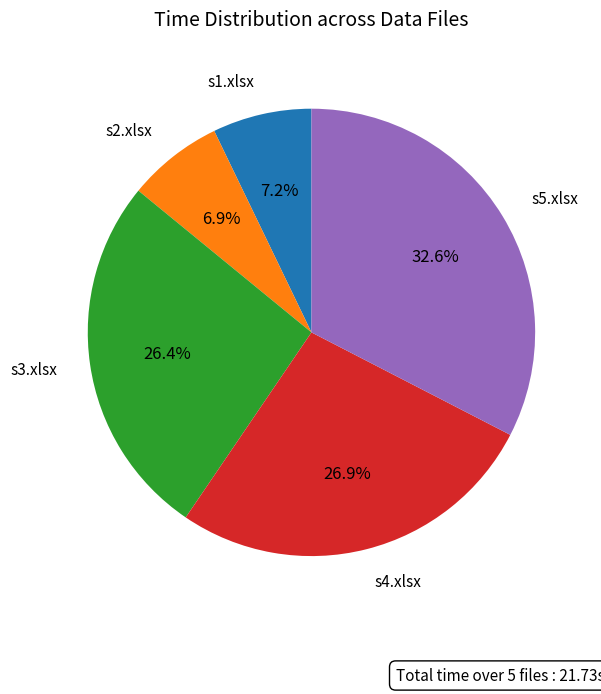

Is there any slice that represents more than half of the pie?

No